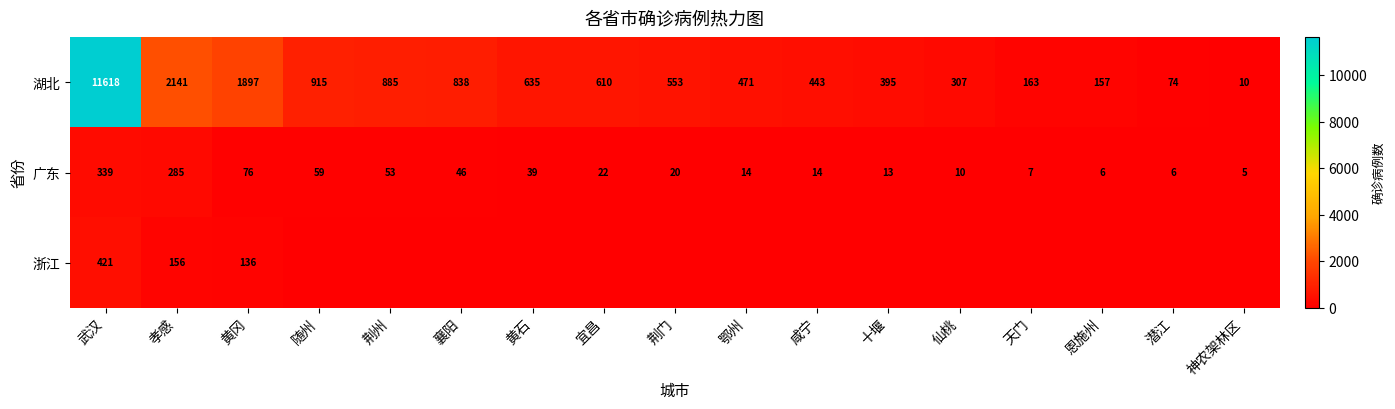

Is it true that 湖北 equals 1043 at 黄石?

False